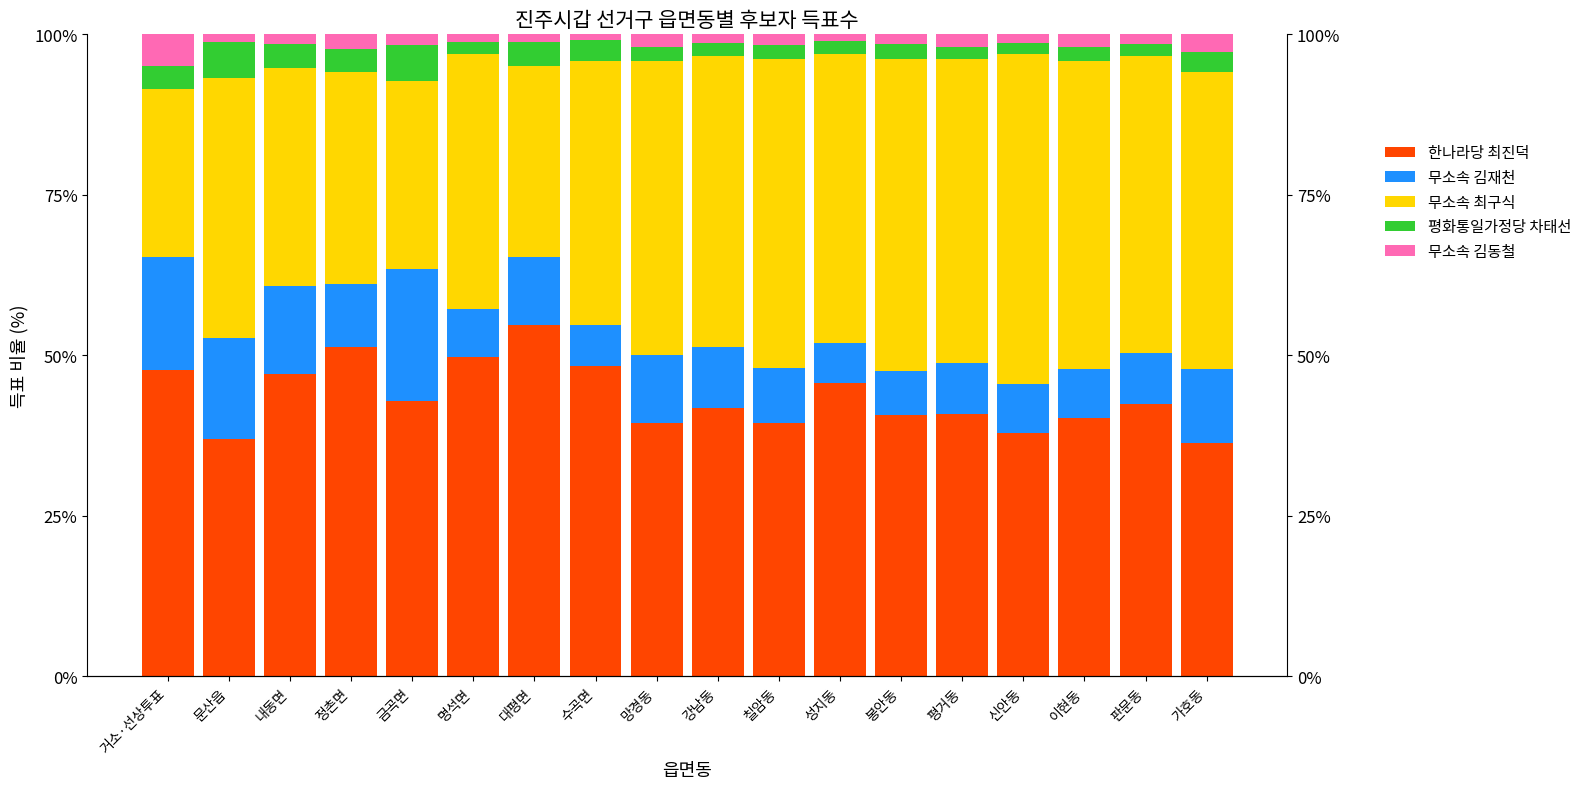

List the labels in order of 평화통일가정당 차태선 value, largest first.

문산읍, 금곡면, 대평면, 정촌면, 내동면, 거소·선상투표, 수곡면, 가호동, 봉안동, 칠암동, 이현동, 강남동, 망경동, 평거동, 성지동, 판문동, 명석면, 신안동